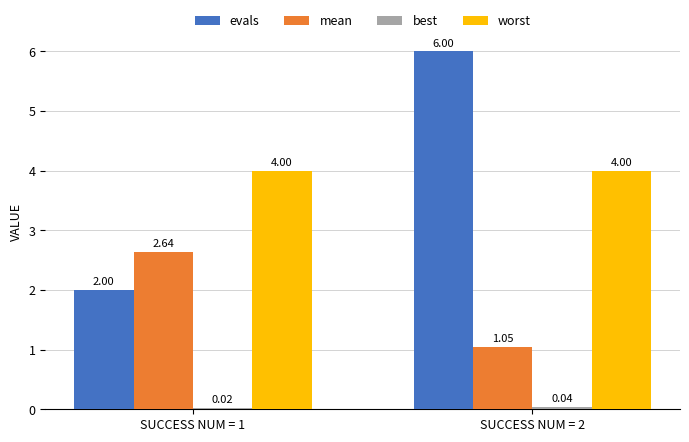

What is the difference between the evals values at SUCCESS NUM = 2 and SUCCESS NUM = 1?

4.0